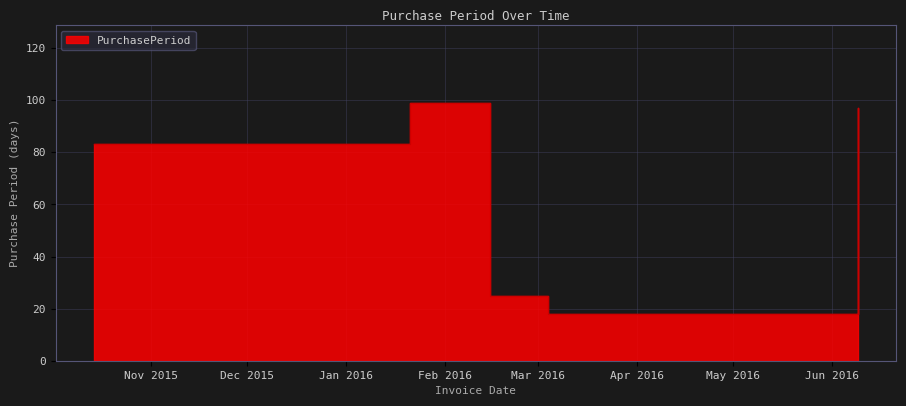

Reading right to left, list all the values displayed in this chart.

97	18	25	99	83